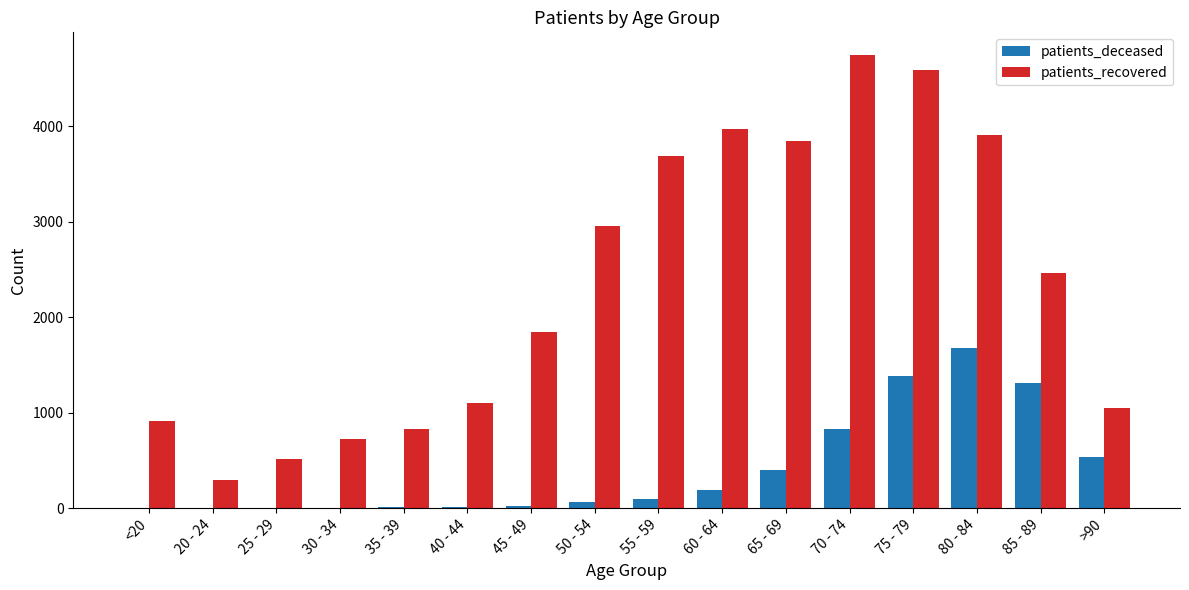

At which category is the sum across all series the highest?

75 - 79